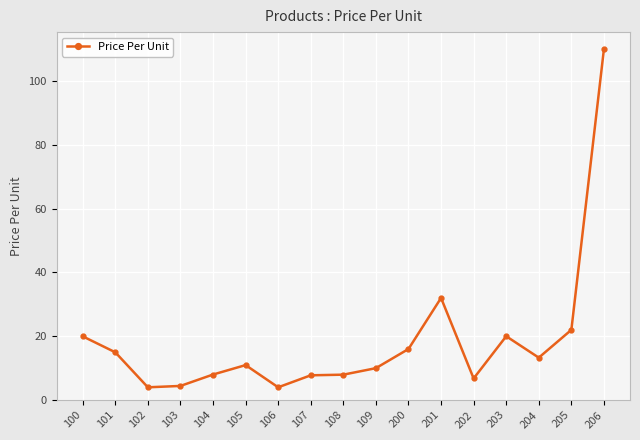

Where is the data nearest to the value 56?

201